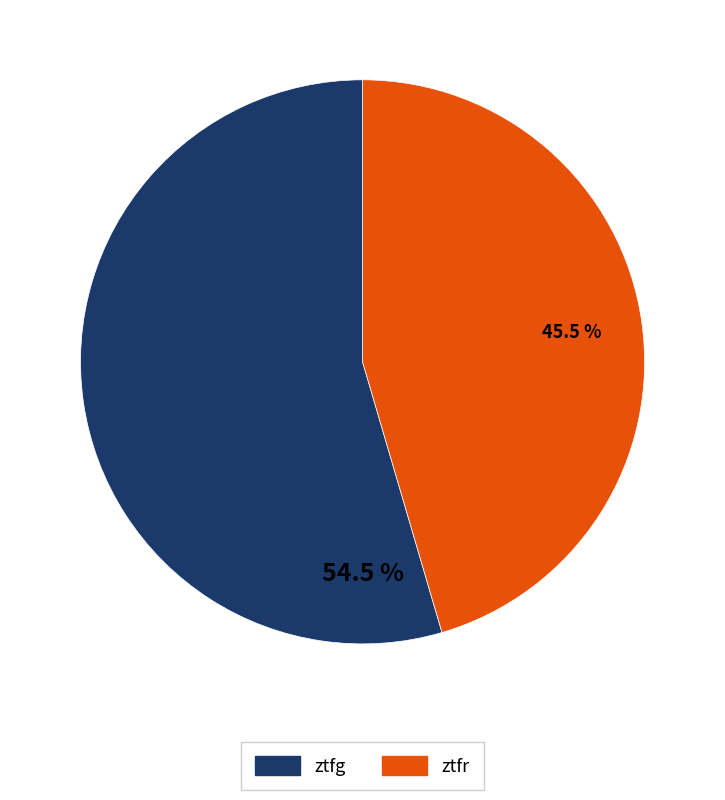

Do ztfr and ztfg together represent more than half of the pie?

Yes